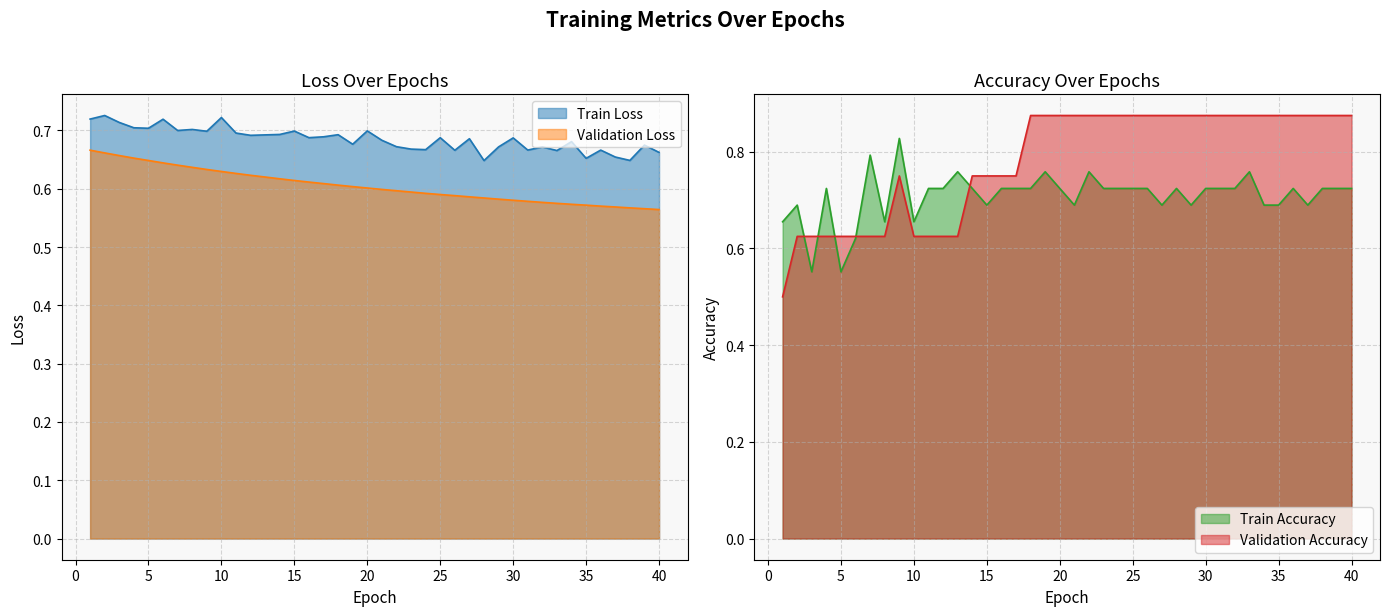

True or false: Train Loss and Validation Loss cross at least once.

False